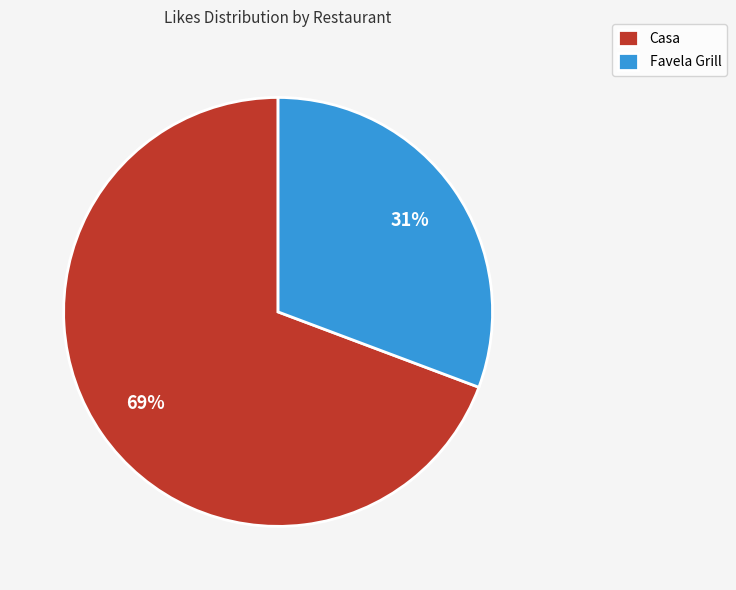

What is the ratio of the value at Favela Grill to the value at Casa?

0.4